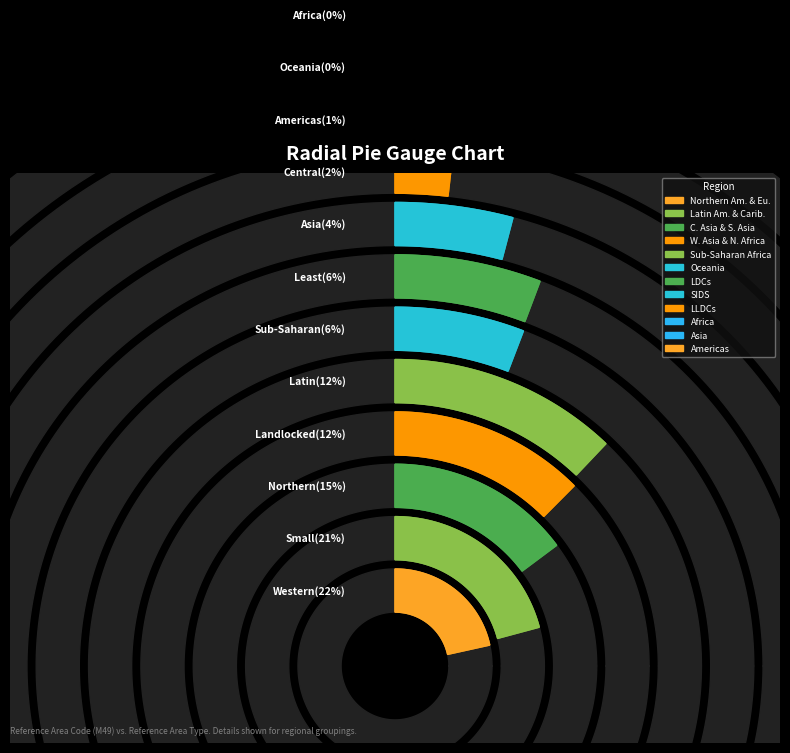

Does Small Island Developing States represent more than half of the total?

No